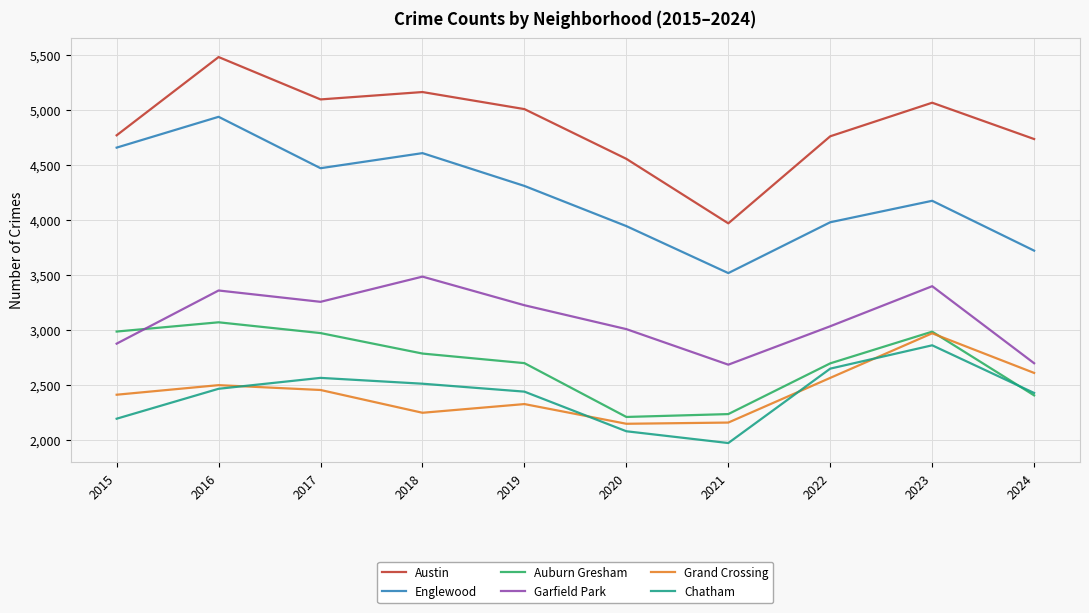

The value of Chatham at 2020 is 3322. True or false?

False